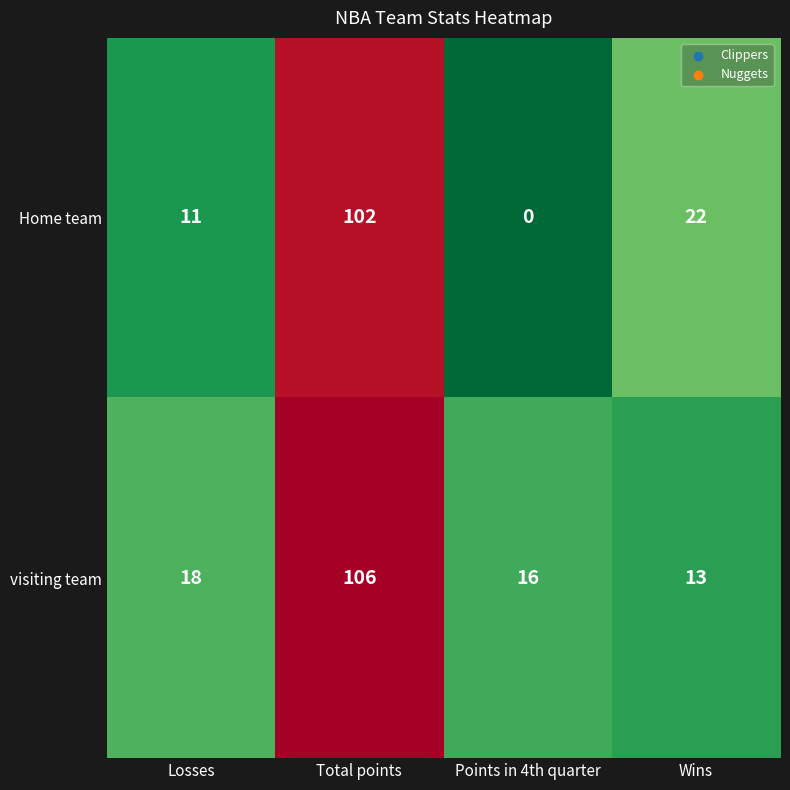

What is the difference between the visiting team values at Wins and Total points?

93